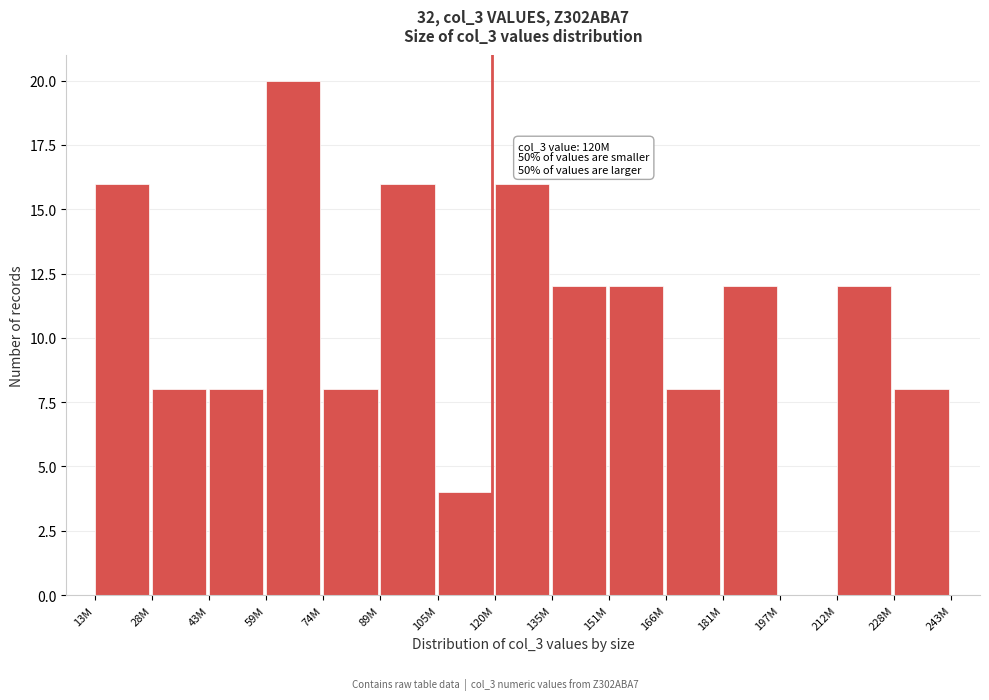

Reading left to right, what are all the values shown in this chart?

13M=16	28M=8	43M=8	59M=20	74M=8	89M=16	105M=4	120M=16	135M=12	151M=12	166M=8	181M=12	197M=0	212M=12	228M=8